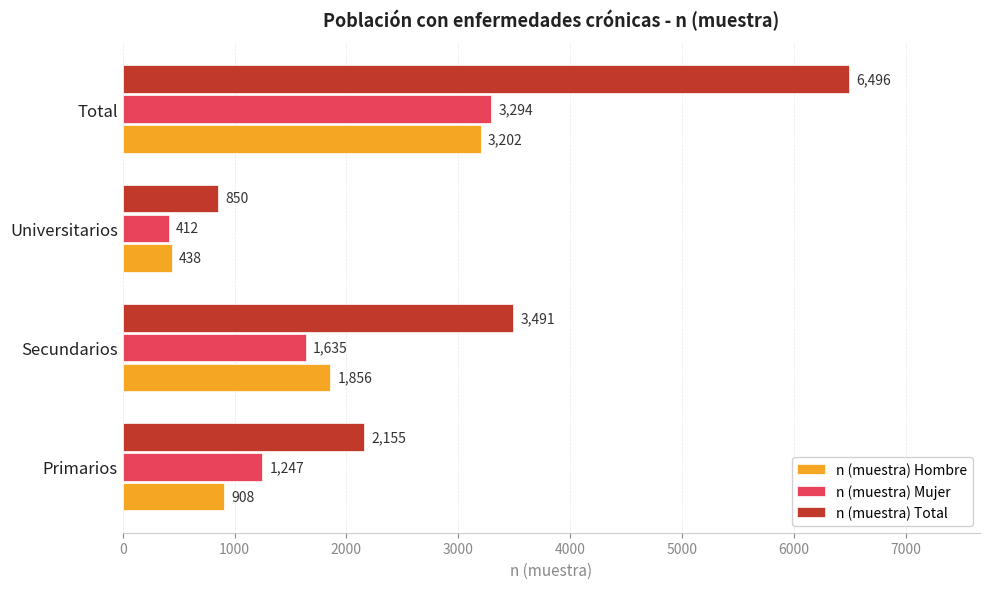

Between Primarios and Universitarios, which series saw the biggest shift?

n (muestra) Total